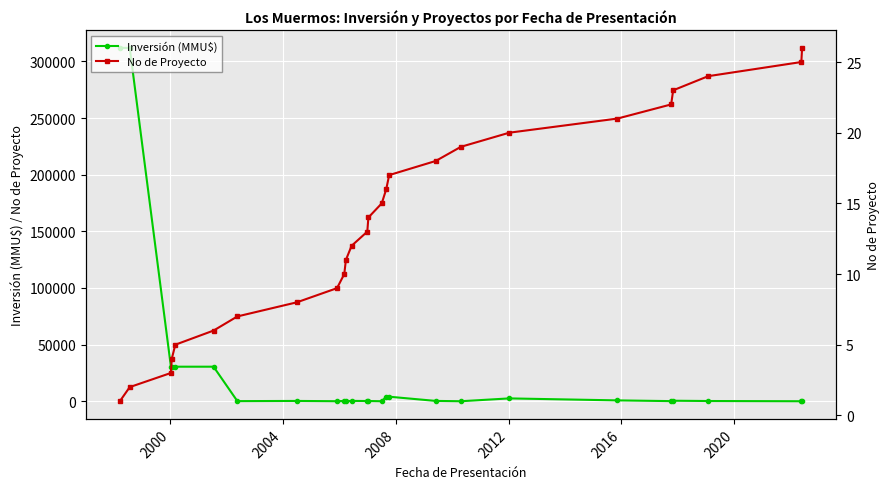

True or false: Inversión (MMU$) has more than 0 points higher than both neighbors.

True